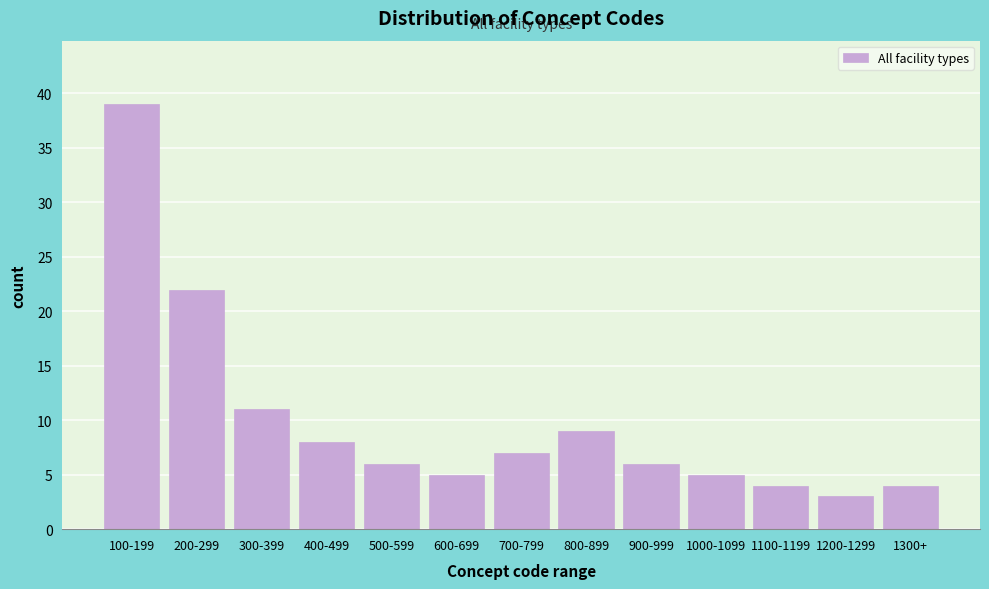

Reading left to right, what are all the values shown in this chart?

39	22	11	8	6	5	7	9	6	5	4	3	4